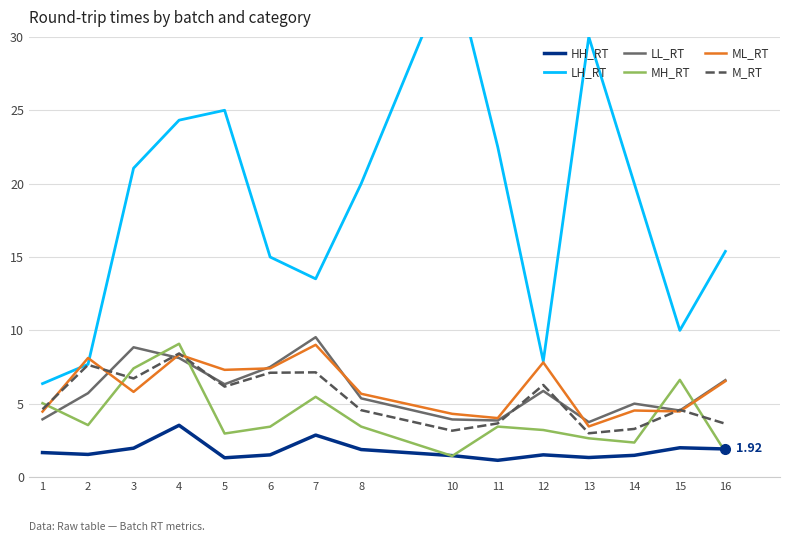

What is the difference between the second highest and minimum values in the HH_RT series?

1.7